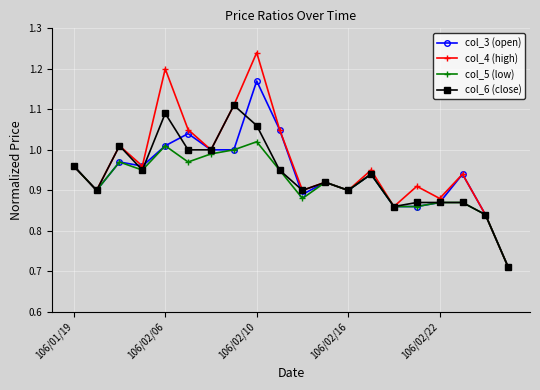

How many interior local valleys does the col_4 (high) series have?

7